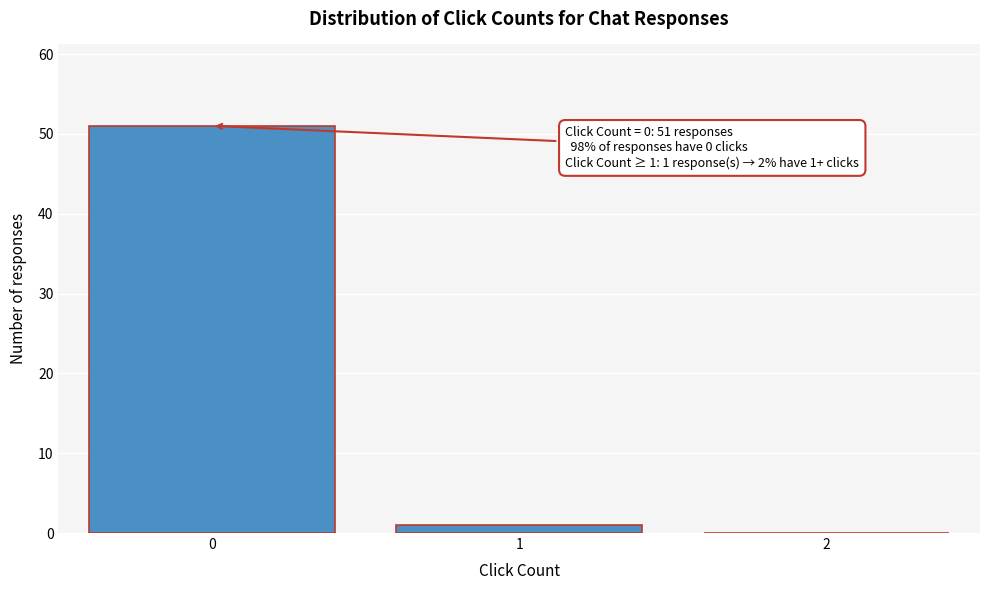

Reading right to left, what are all the values shown in this chart?

2=0	1=1	0=51